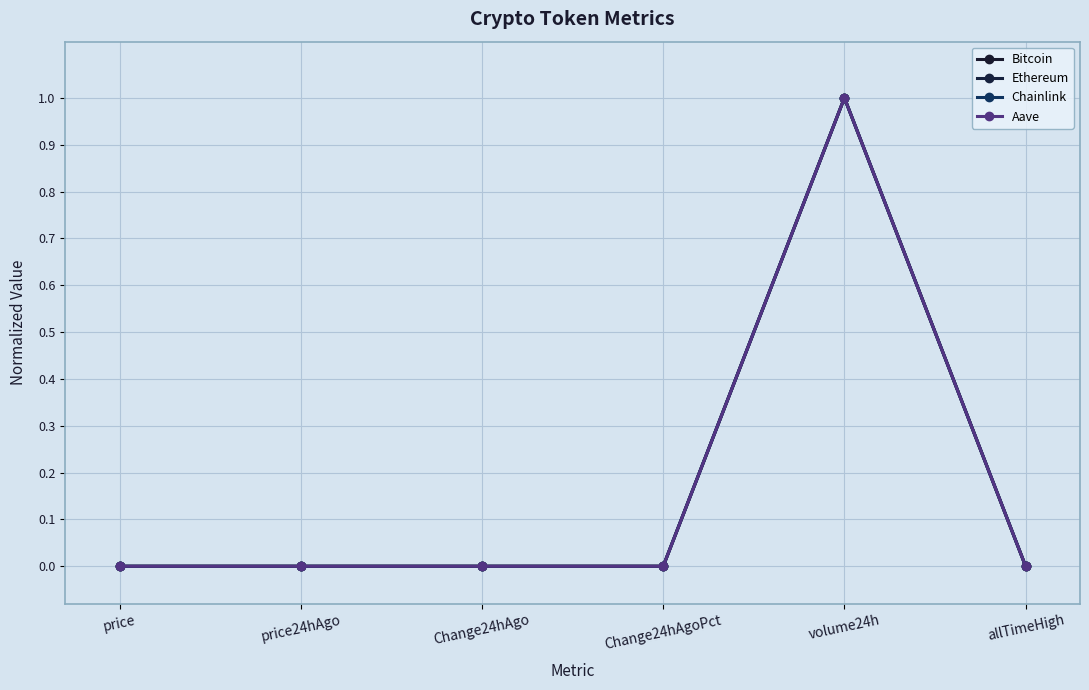

What is the label of the 1st point from the left?

price